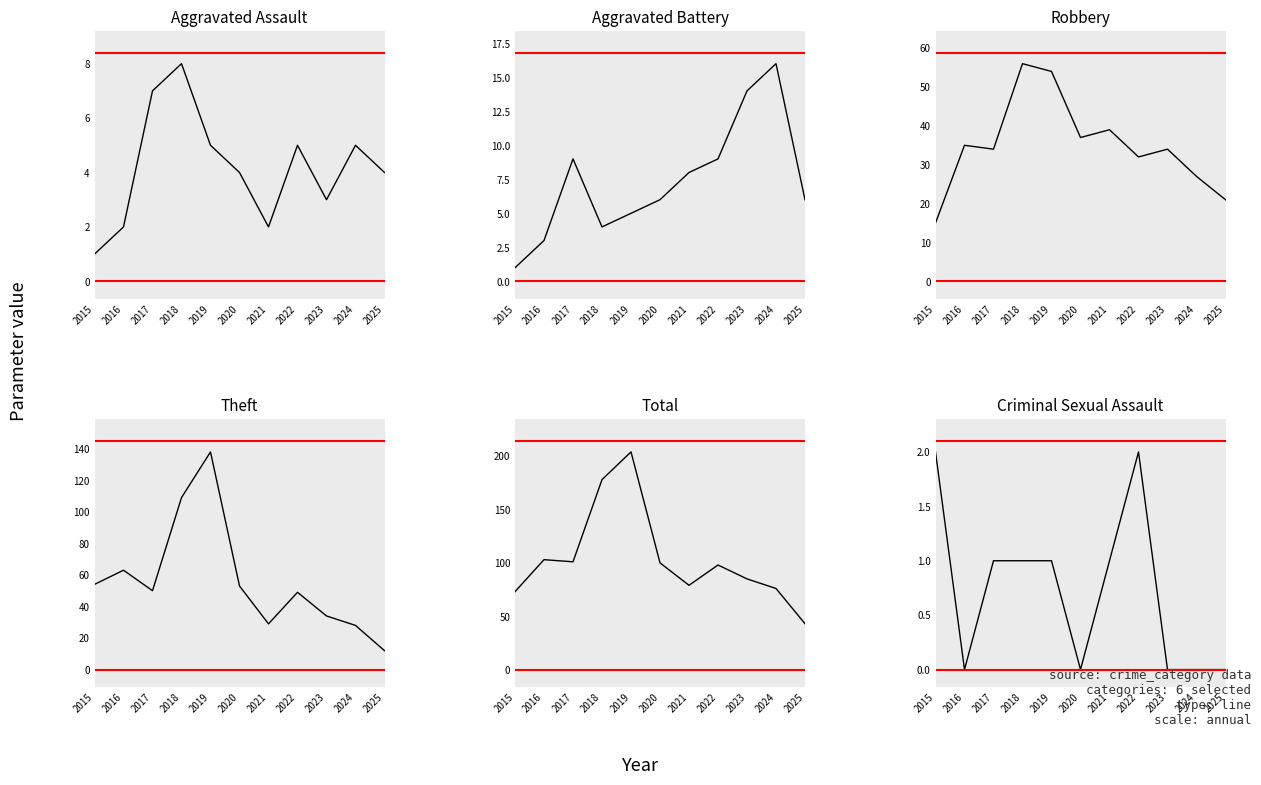

How many distinct data groups are displayed?

6